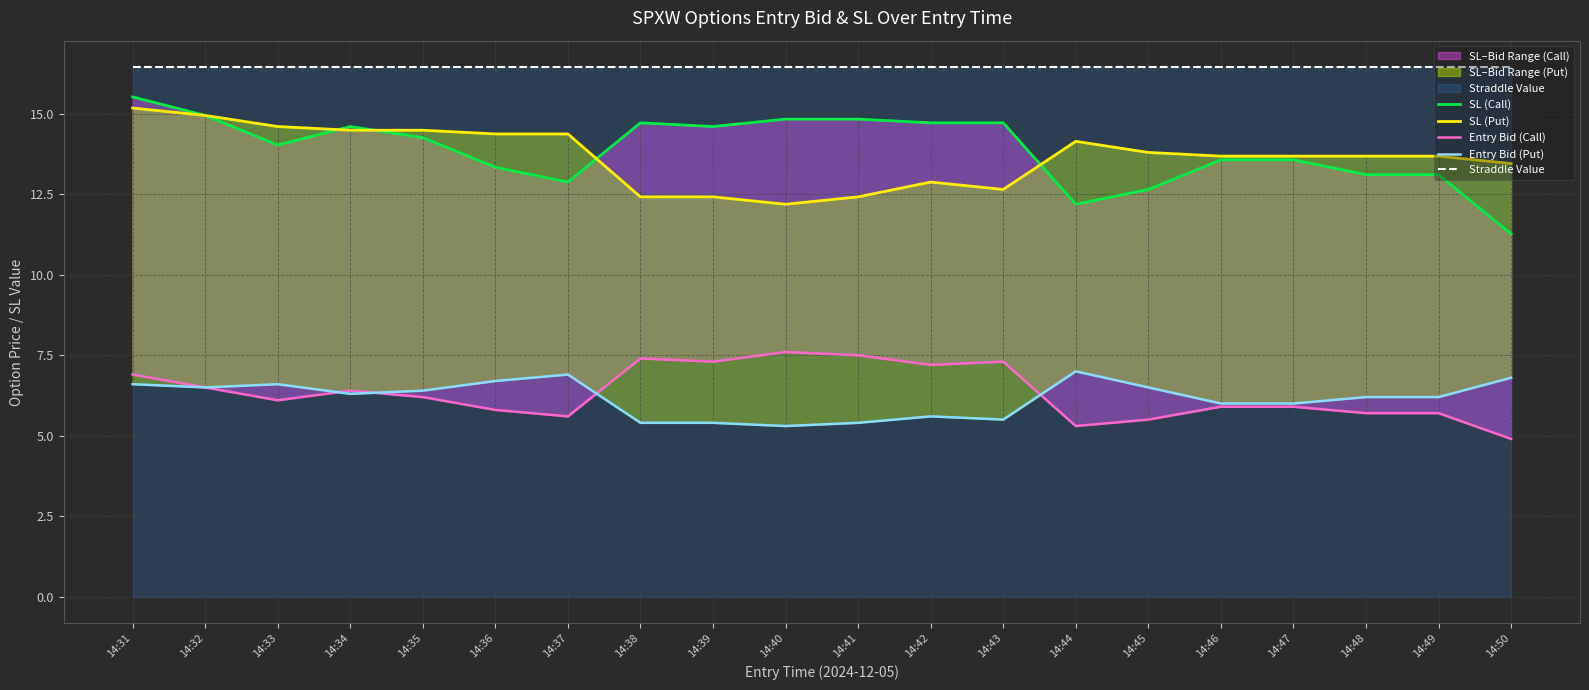

List the labels in order of Entry Bid (Put) value, largest first.

14:44, 14:37, 14:50, 14:36, 14:31, 14:33, 14:32, 14:45, 14:35, 14:34, 14:48, 14:49, 14:46, 14:47, 14:42, 14:43, 14:38, 14:39, 14:41, 14:40